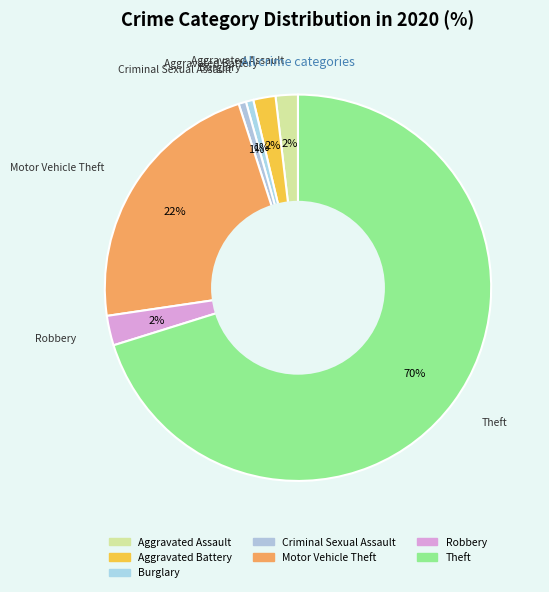

How many slices are in this pie chart?

7